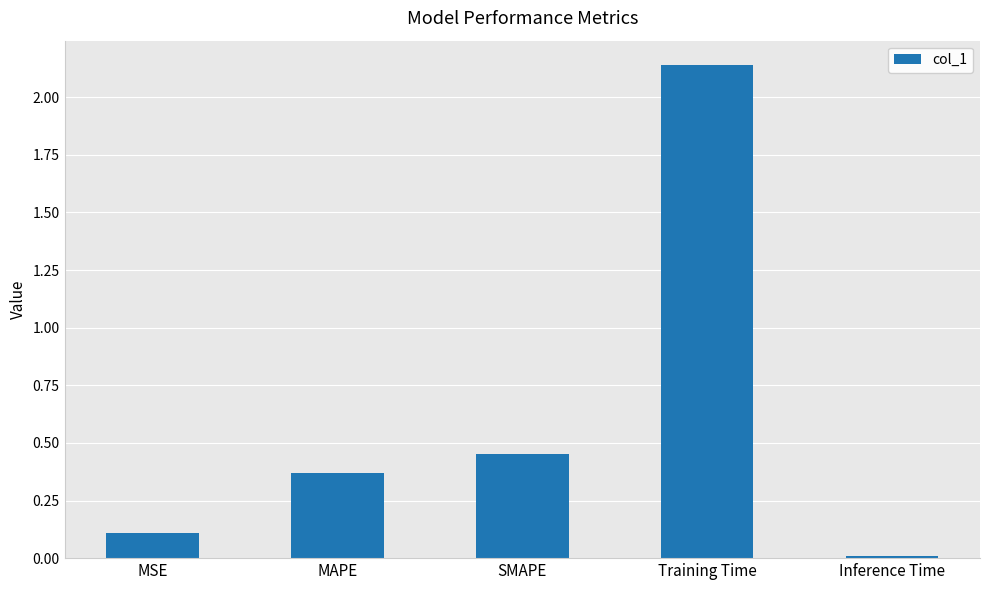

What is the label of the 1st bar from the right?

Inference Time